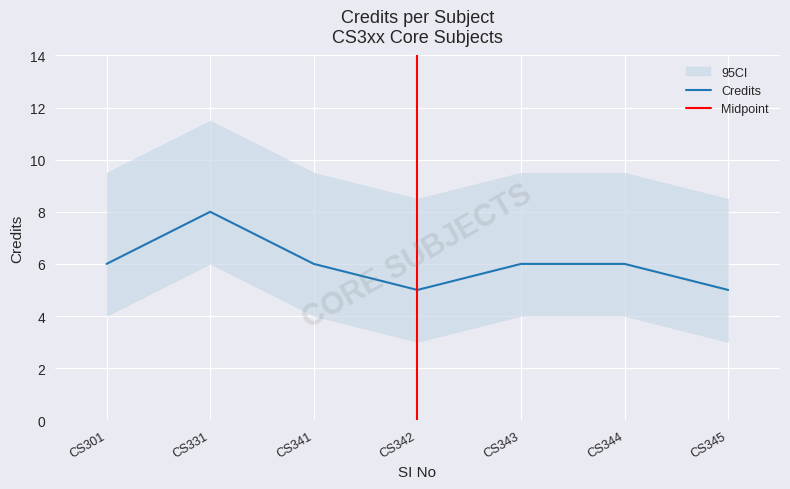

How many interior local valleys (lower than both neighbors) does the data have?

1